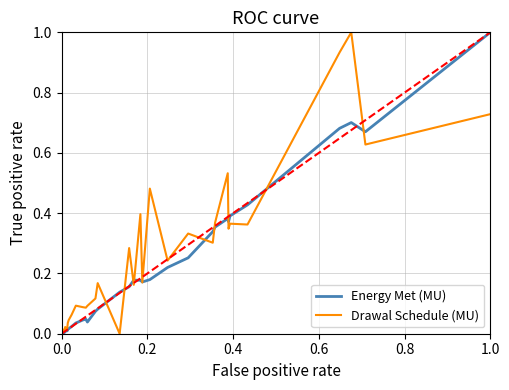

What is the maximum value shown in the chart?

1.0